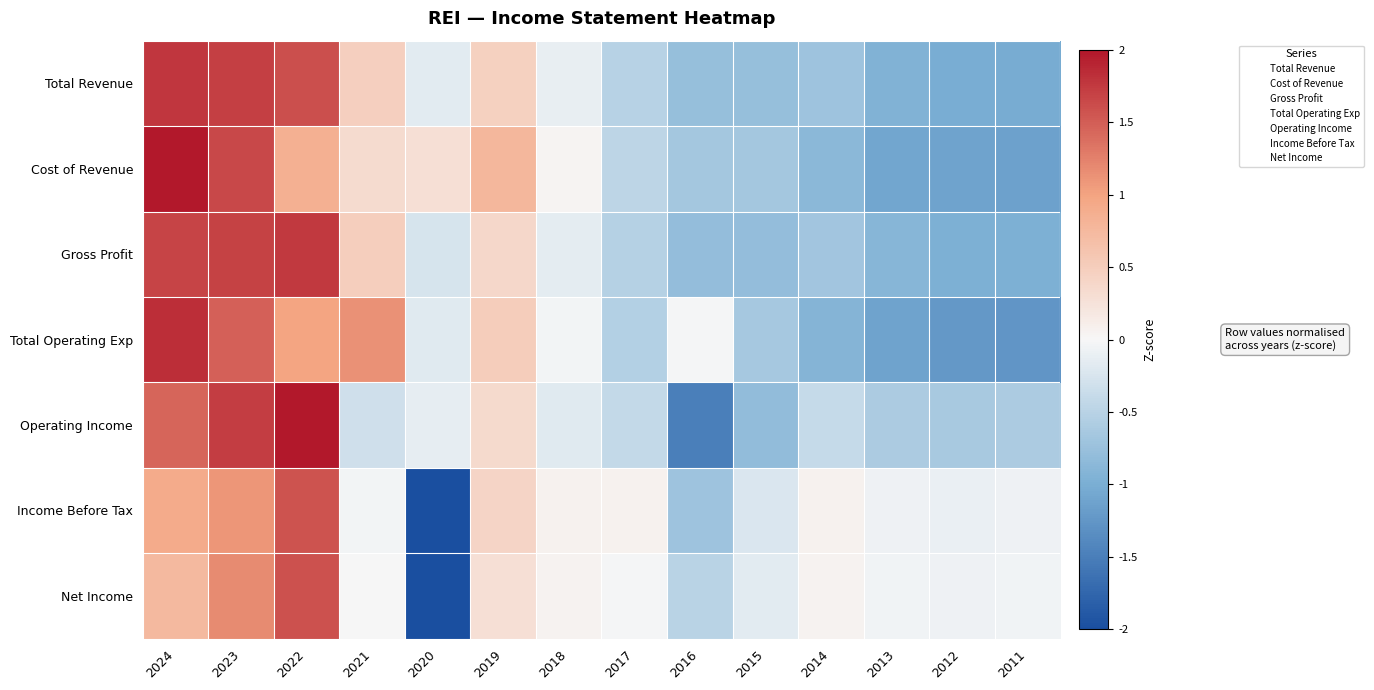

At how many categories does at least one series exceed 0?

9